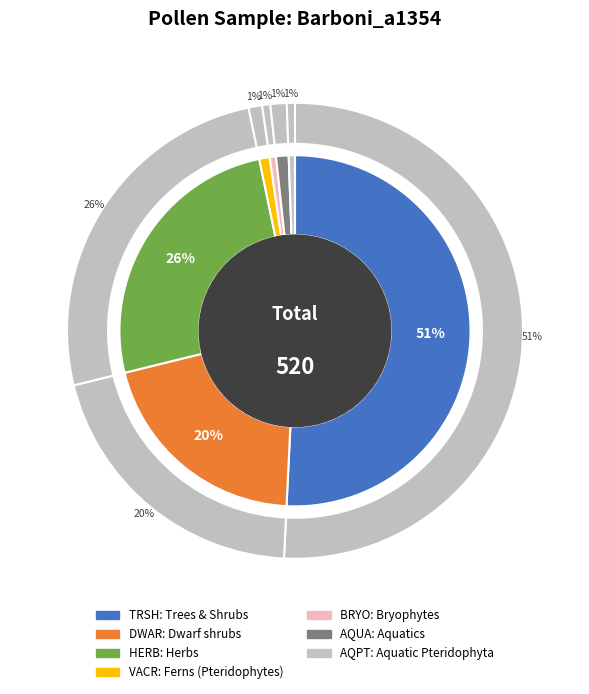

How many segments does this pie chart have?

7